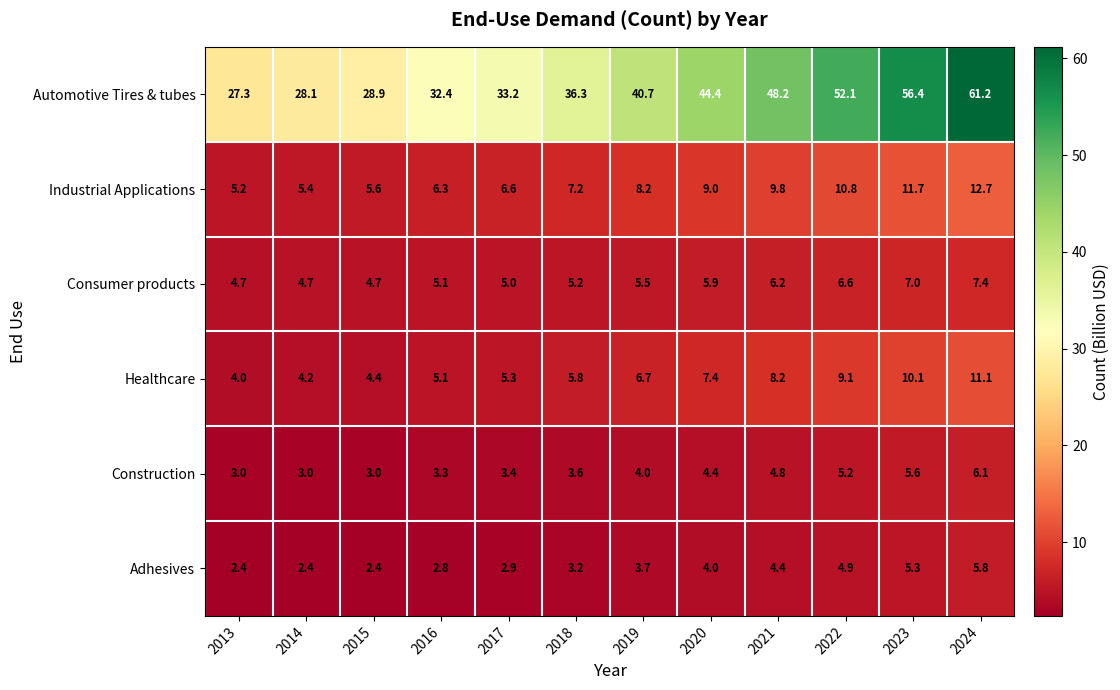

At how many categories does at least one series exceed 37?

6